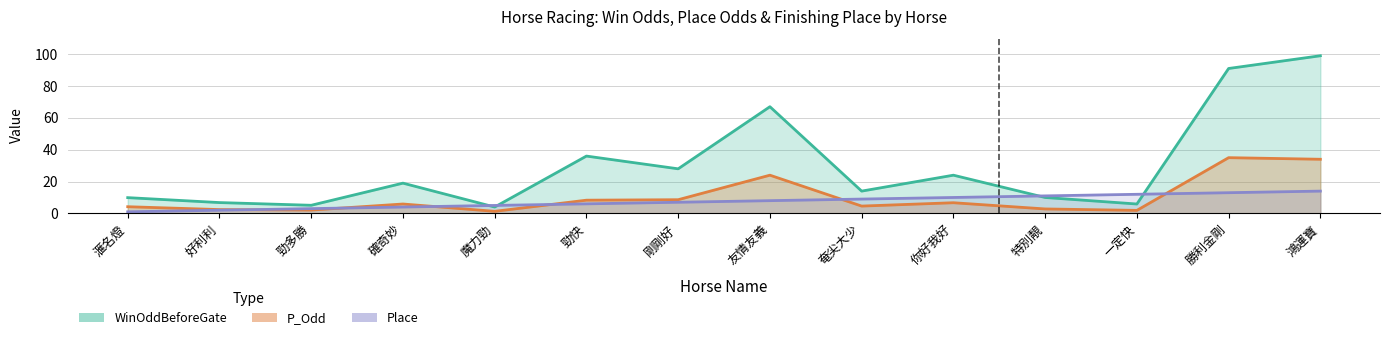

Where is the first local maximum for WinOddBeforeGate?

確奇妙